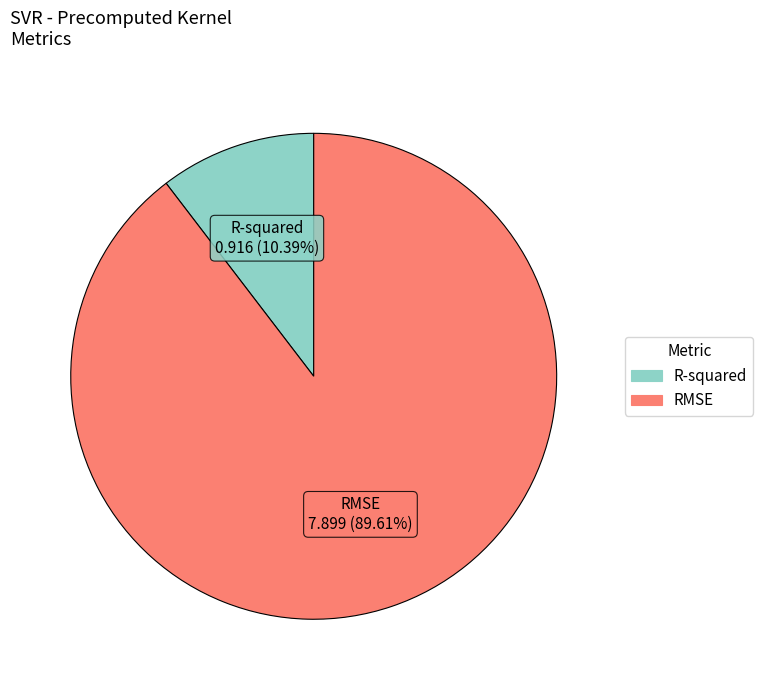

What percentage is NOT represented by R-squared?

89.6%